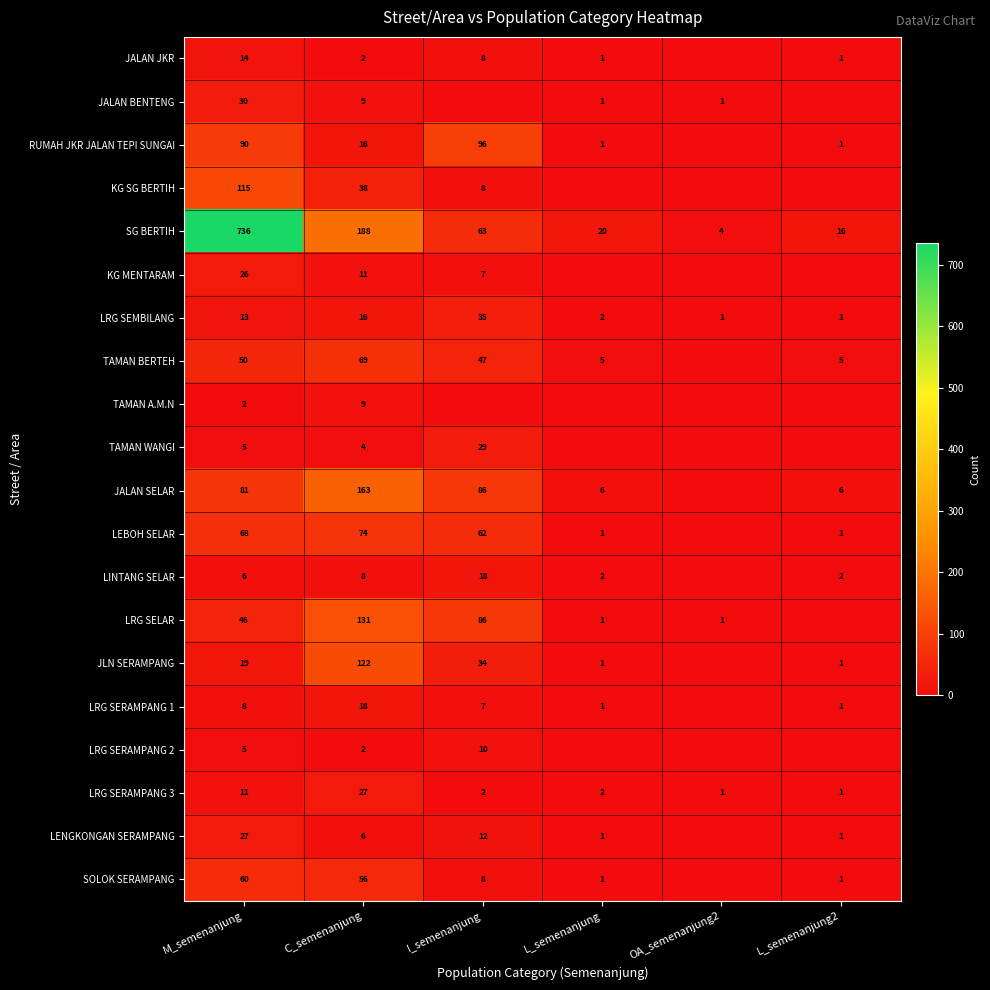

Is the value of RUMAH JKR JALAN TEPI SUNGAI at L_semenanjung greater than the value of LRG SELAR at C_semenanjung?

No